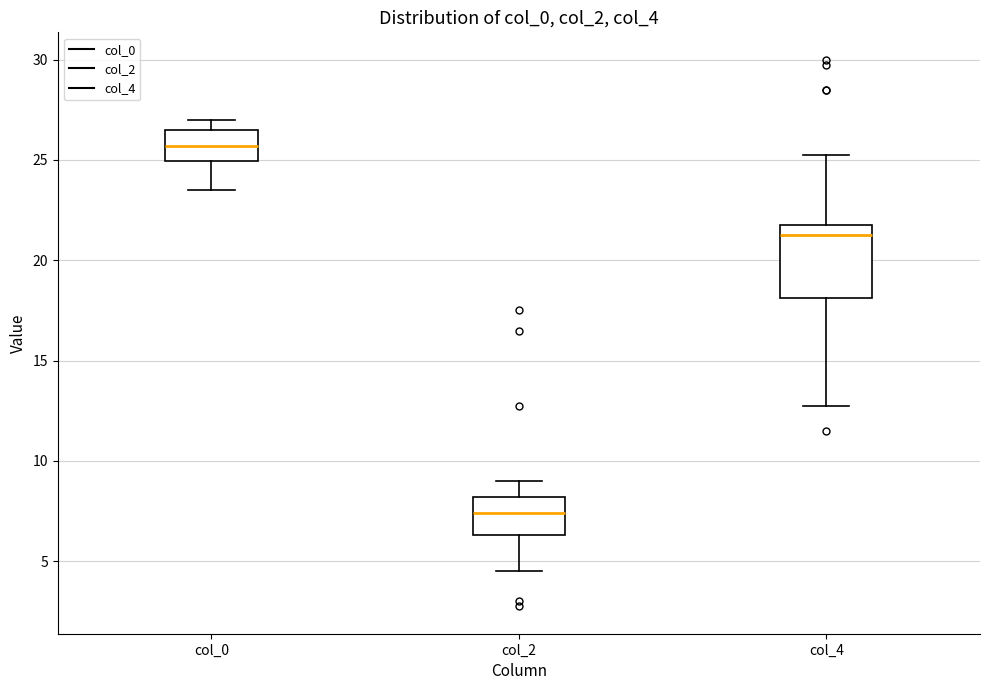

Reading left to right, transcribe this box plot: for each box, give where its median line is, the range the box spans, and where its two whiskers end, as read against the y-axis. The values are not printed on the chart, so give them approximately, as read against the axis.

col_0: median 25.5, box 25.0 to 26.5, whiskers 23.5 to 27.0
col_2: median 7.5, box 6.5 to 8.0, whiskers 4.5 to 9.0
col_4: median 21.5, box 18.0 to 22.0, whiskers 13.0 to 25.5